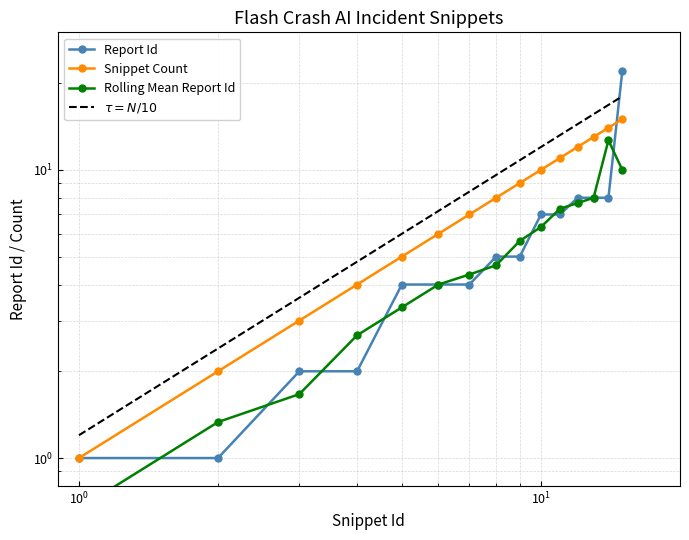

Reading right to left, extract all data points from this chart.

Report Id: 22	8	8	8	7	7	5	5	4	4	4	2	2	1	1
Snippet Id: 15	14	13	12	11	10	9	8	7	6	5	4	3	2	1